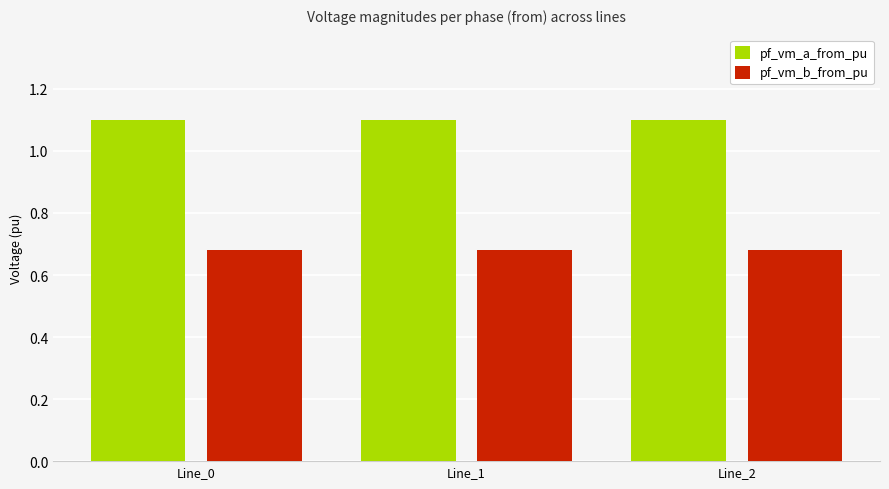

Count the number of categories in the chart.

3